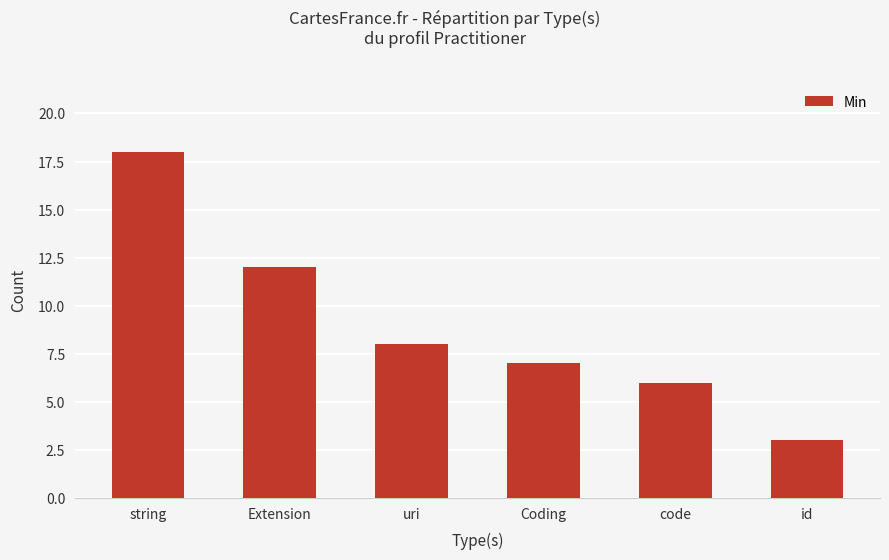

Which has a higher value, uri or Coding?

uri